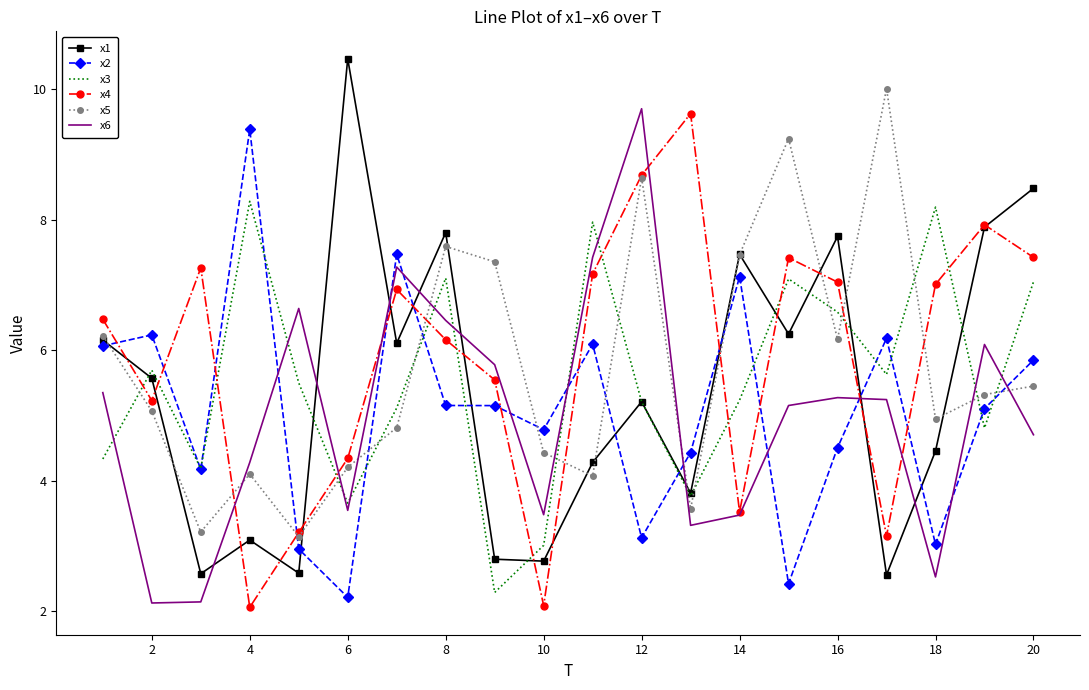

What is the highest value of the x2 series?

9.4